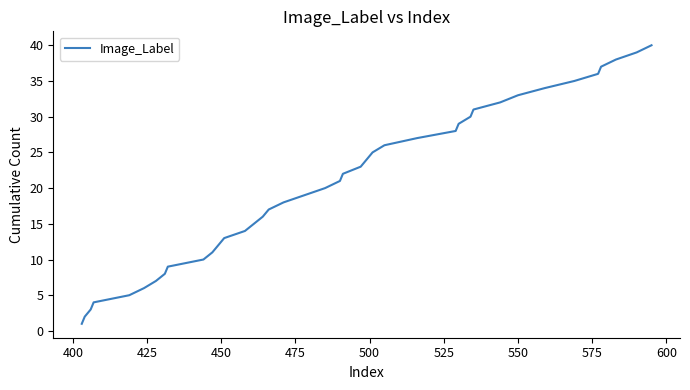

What is the greatest value displayed?

40